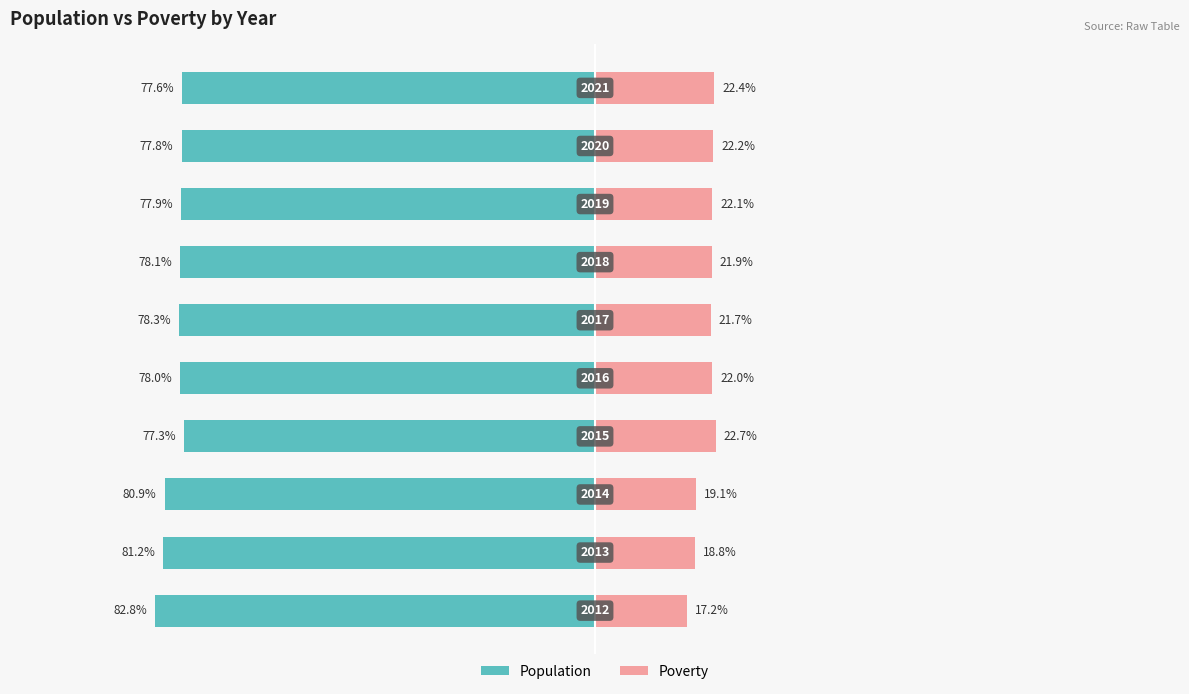

What is the total value across all series at 9?

-55.1